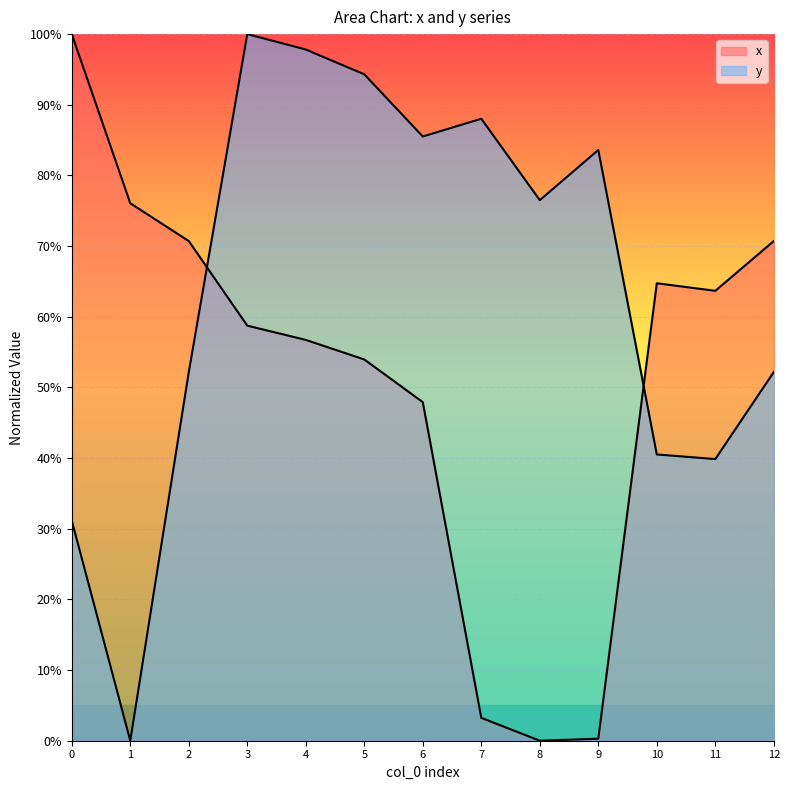

Which has a higher value, 12 or 7?

12